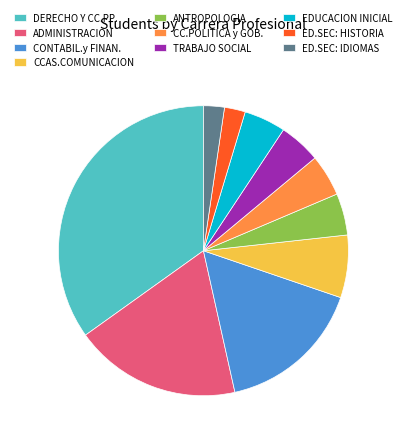

Is the sum of ED.SEC: HISTORIA and CC.POLITICA y GOB. greater than half?

No